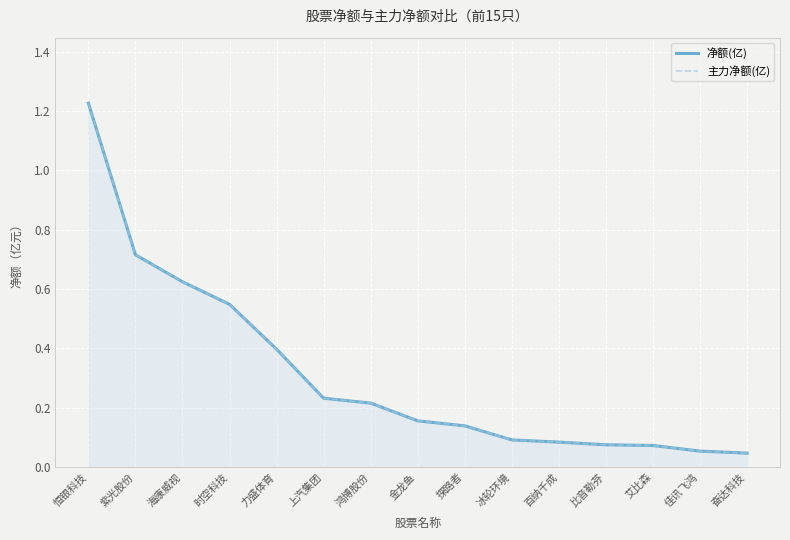

Is it true that 净额(亿) equals 0.7 at 时空科技?

False